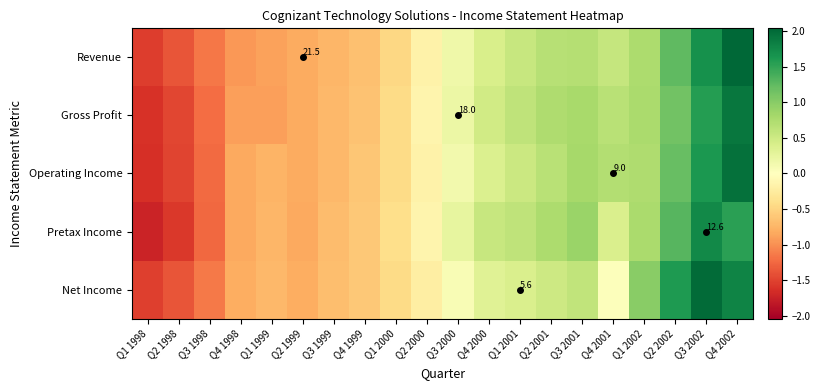

List the series in order of their peak value, highest first.

Revenue, Net Income, Operating Income, Gross Profit, Pretax Income